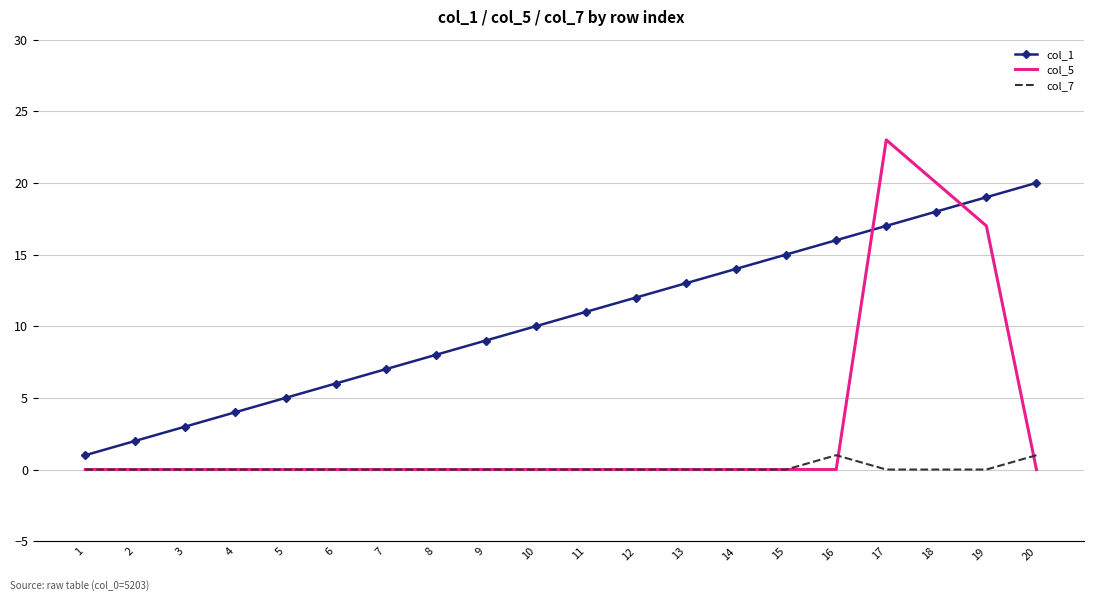

Which series has the largest total across all categories?

col_1